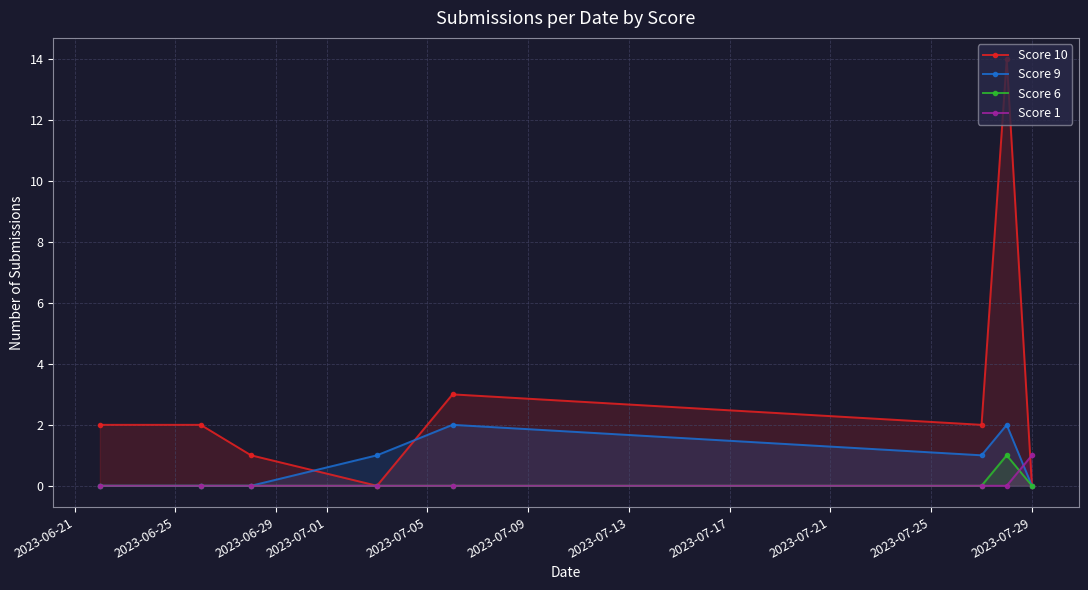

What is the sum of all Score 6 values?

1